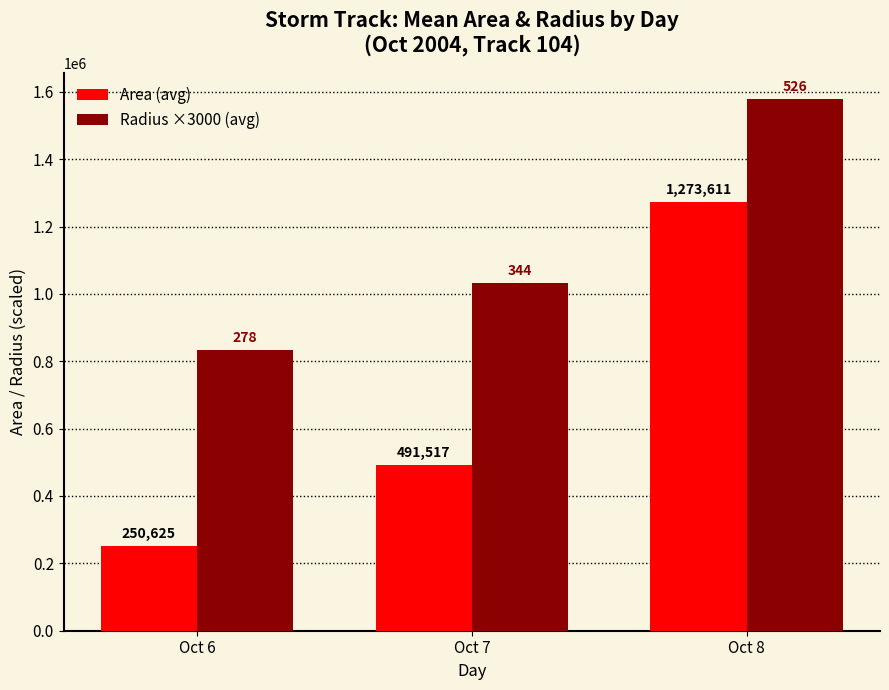

How many data points does each series have?

3